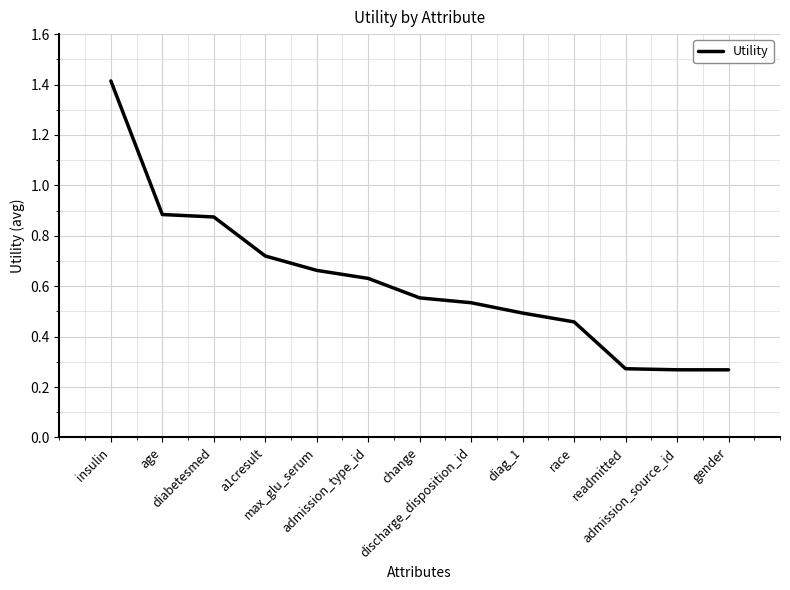

What is the greatest value displayed?

1.4